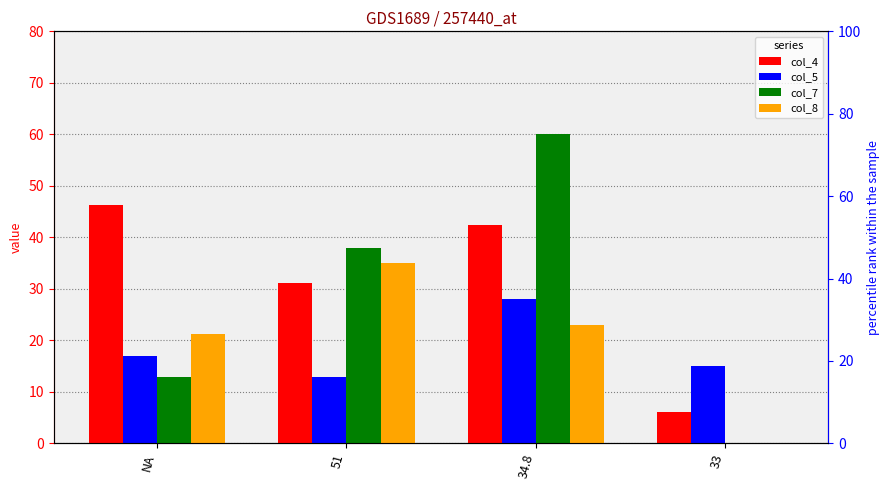

Rank the categories by col_5 value from lowest to highest.

51, 33, NA, 34.8